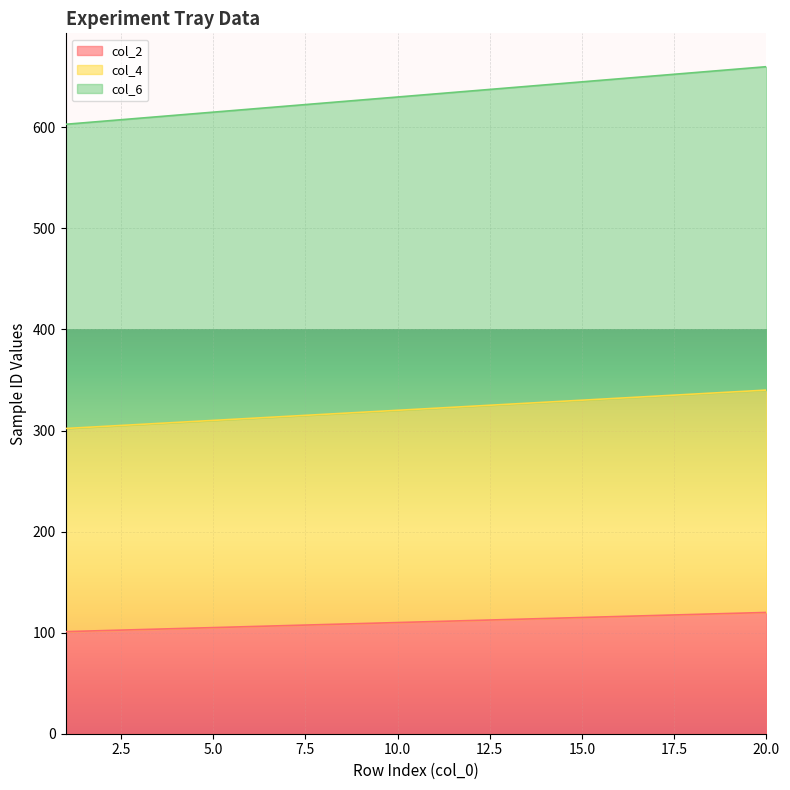

What is the highest value of the col_2 series?

120